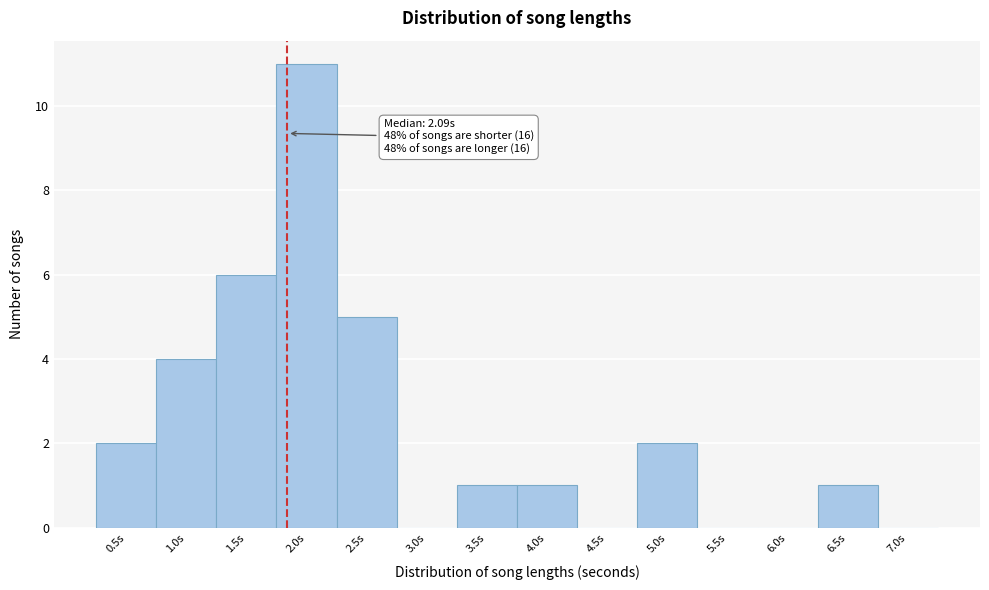

Reading left to right, transcribe all the data shown in this chart.

0.5s=2	1.0s=4	1.5s=6	2.0s=11	2.5s=5	3.0s=0	3.5s=1	4.0s=1	4.5s=0	5.0s=2	5.5s=0	6.0s=0	6.5s=1	7.0s=0